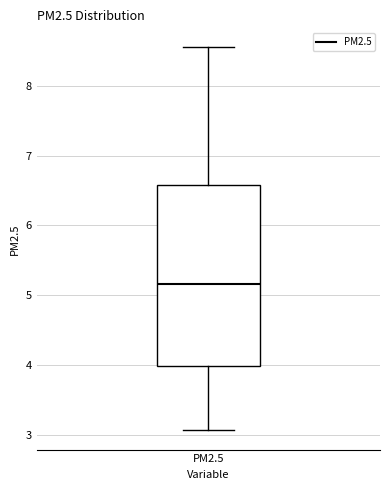

Transcribe this box plot: give where the median line is, the range the box spans, and where the two whiskers end, as read against the y-axis. The values are not printed on the chart, so give them approximately, as read against the axis.

median 5.2, box 4.0 to 6.6, whiskers 3.1 to 8.6